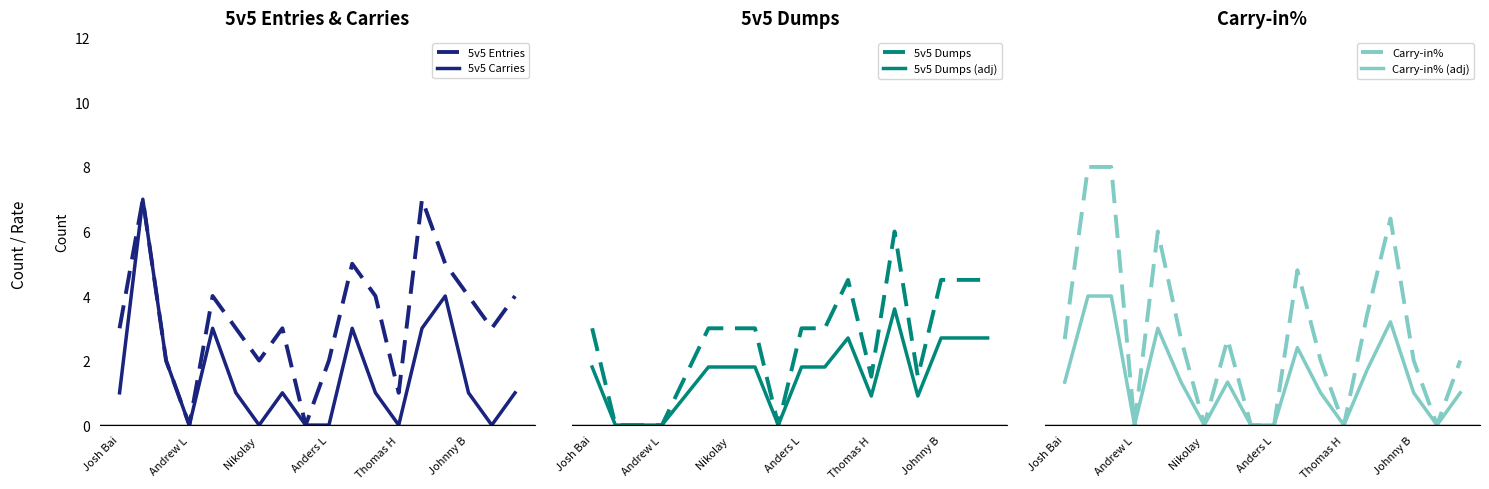

The 5v5 Carries series shows 0 at Anders L. True or false?

True